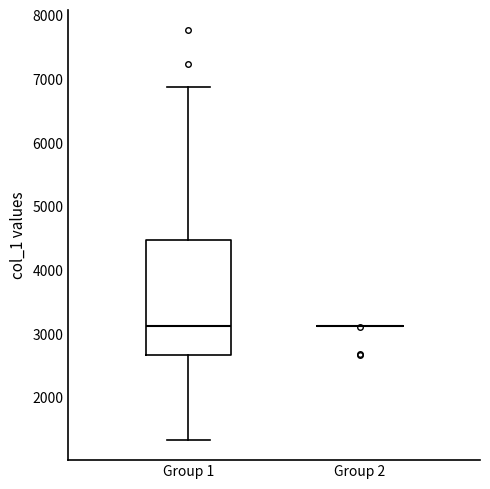

Comparing the boxes themselves (not the whiskers), which one is the tallest?

Group 1